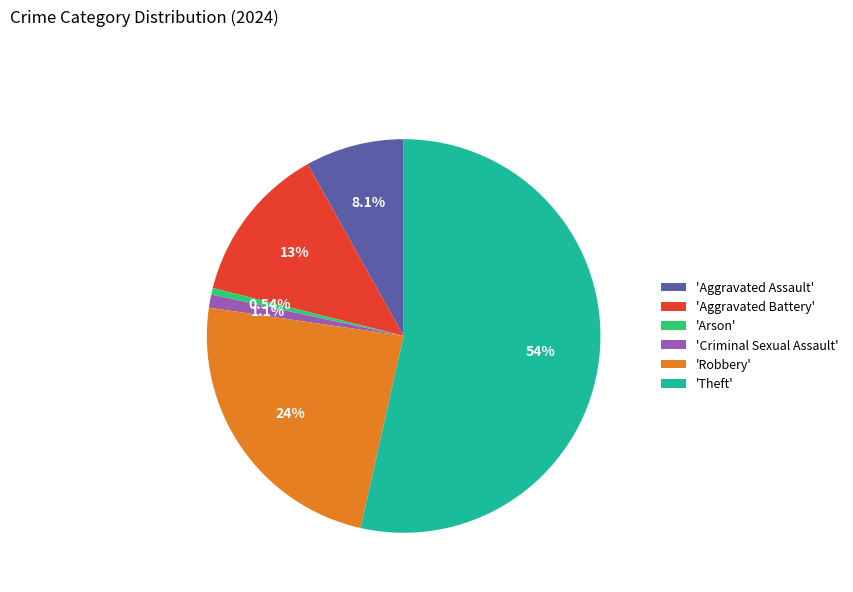

How many segments does this pie chart have?

6